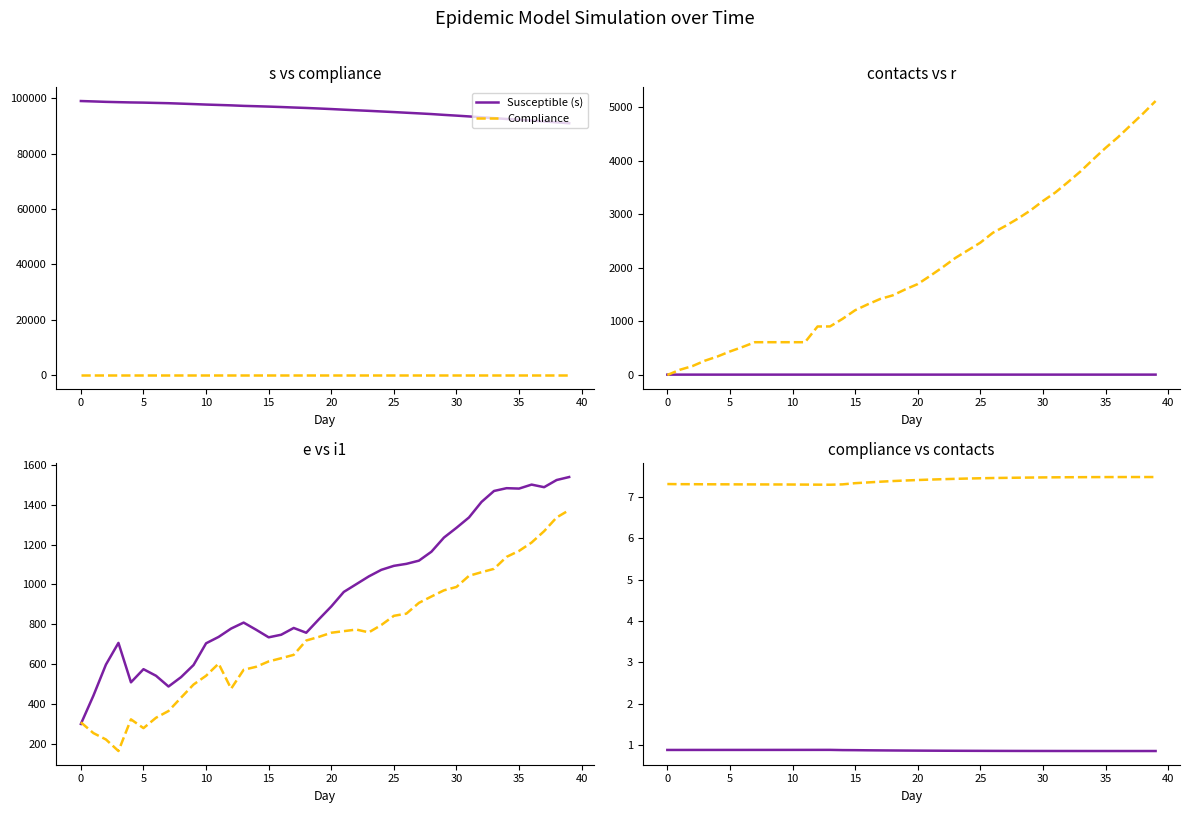

How many intersections are there between Recovered (r) and Contacts?

1